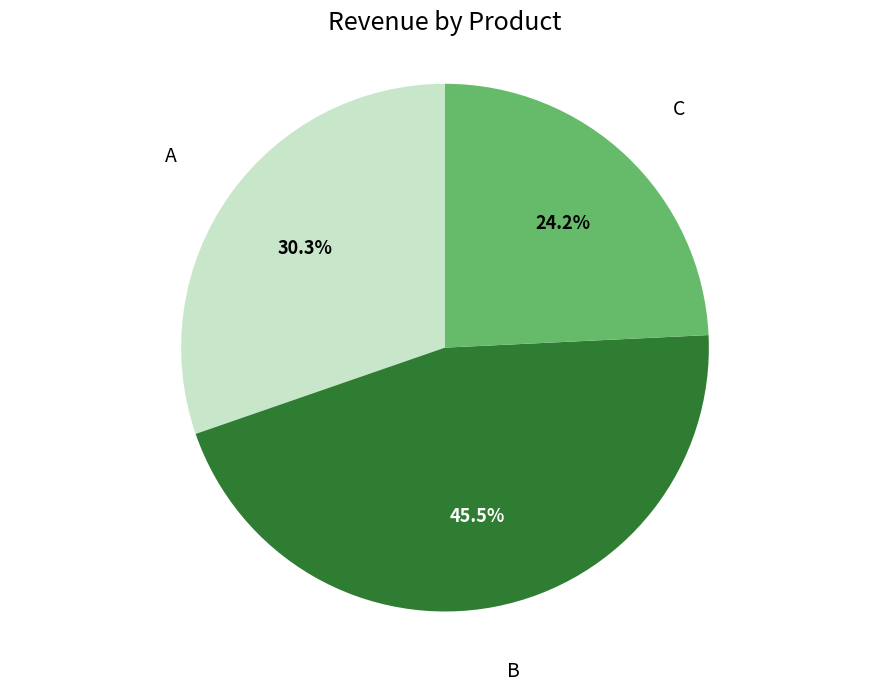

Is there a majority slice in this chart?

No